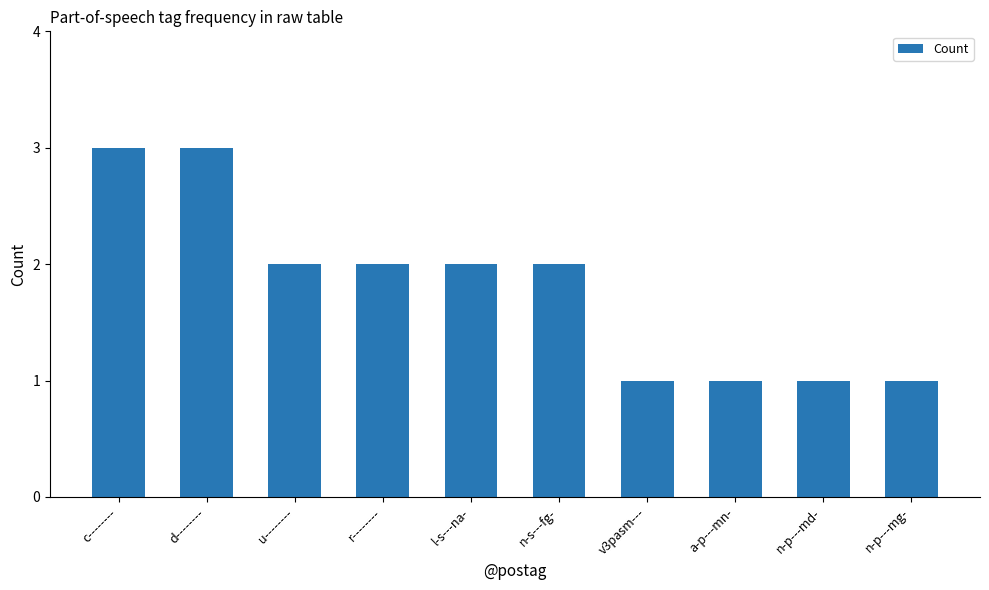

What is the difference between the maximum and minimum values?

2